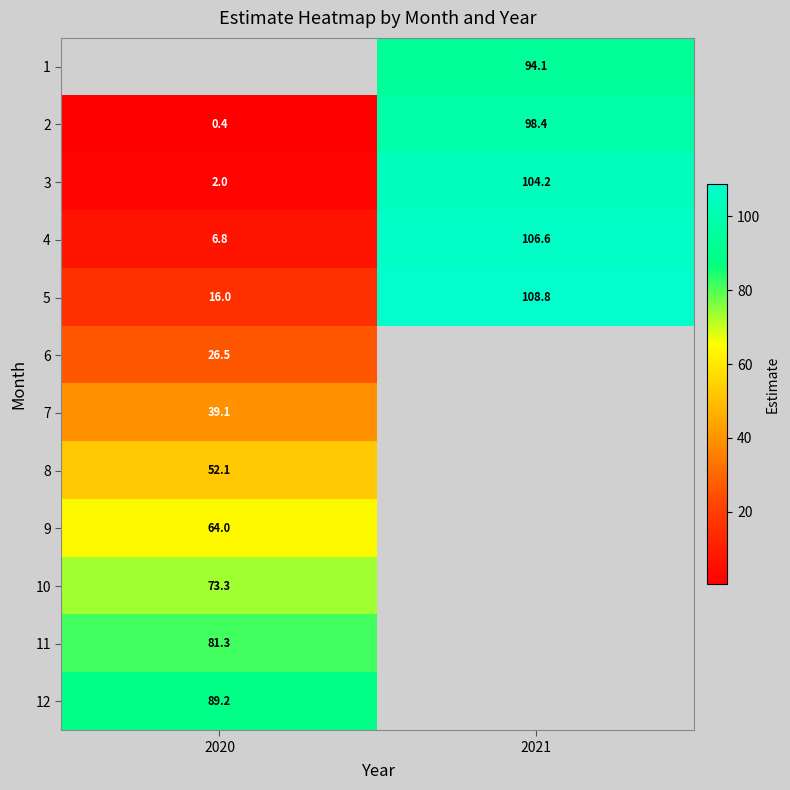

Is the value of 4 at 2020 greater than the value of 2 at 2021?

No